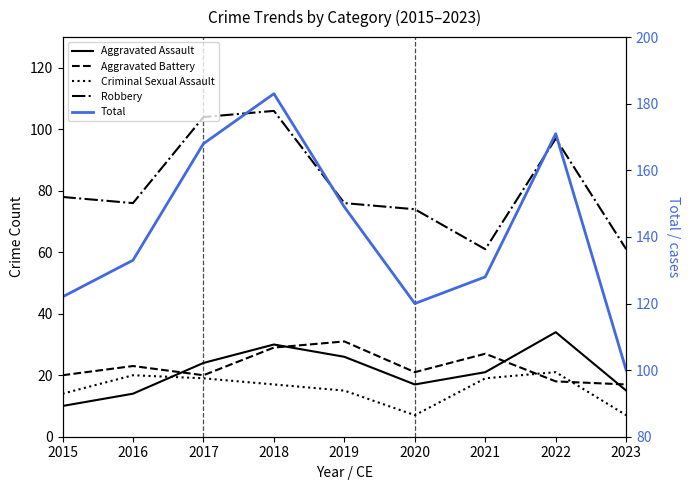

How many values in the Total series exceed 133?

4